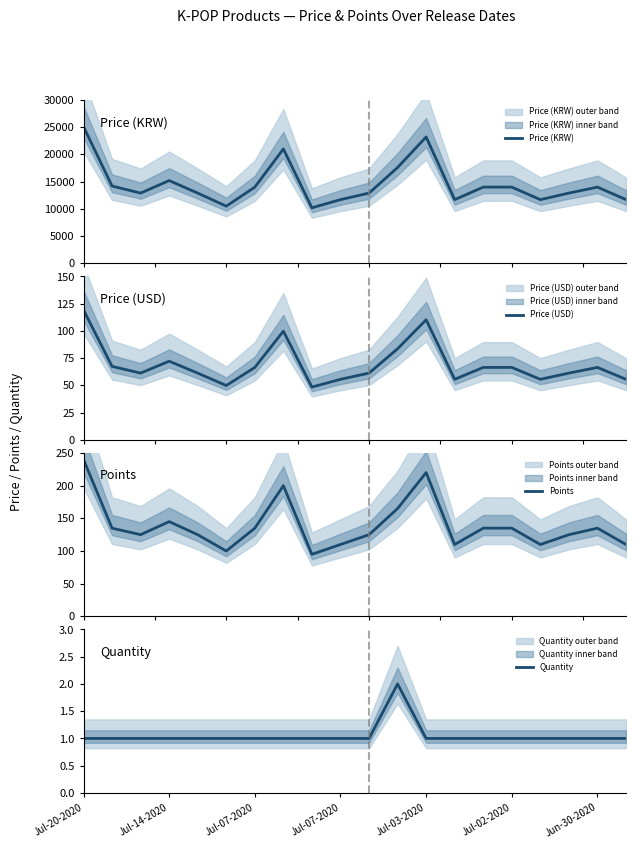

True or false: Points and Price (USD) intersect in this chart.

False